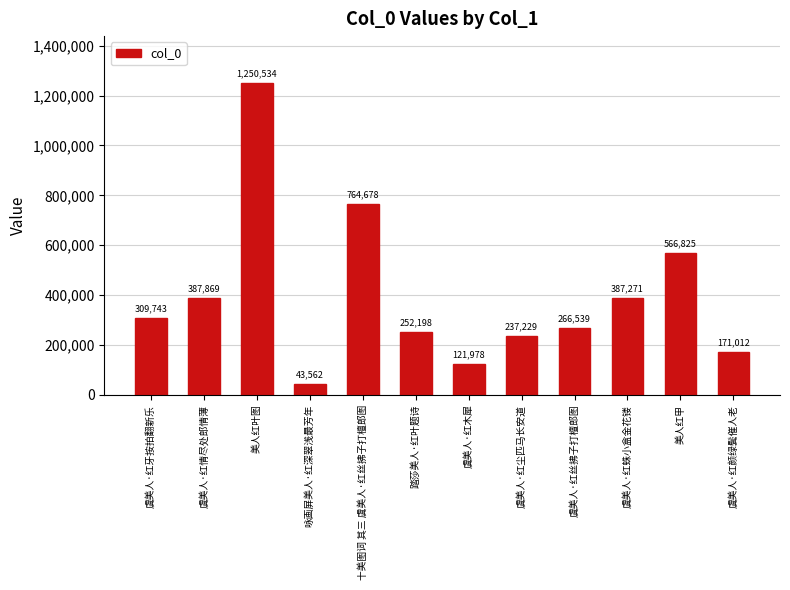

What is the value of the 1st bar from the left?

309743